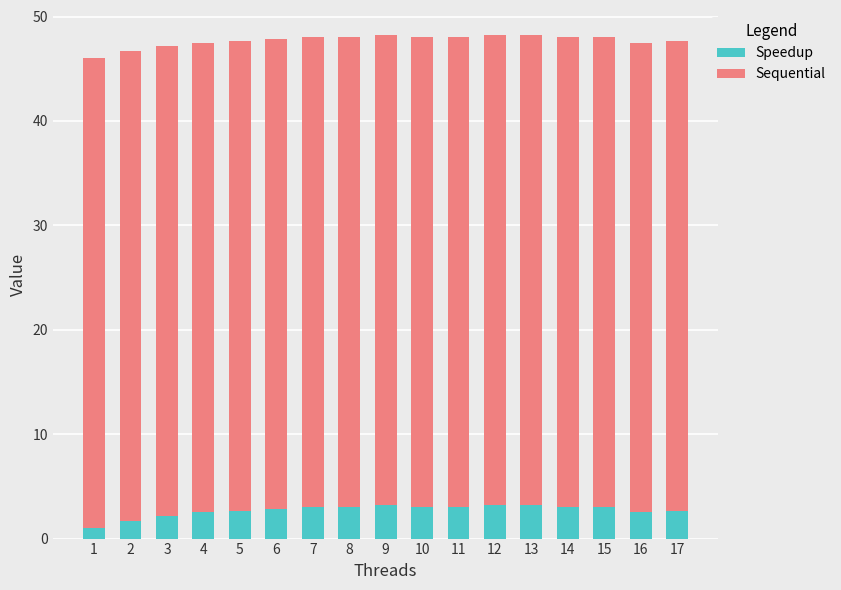

How many bars are there in total?

17